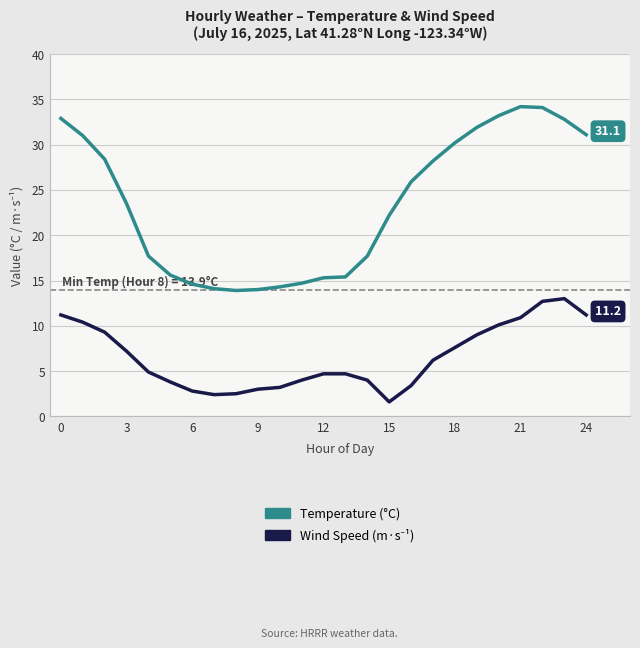

Is this an area chart (filled region under the line)?

No